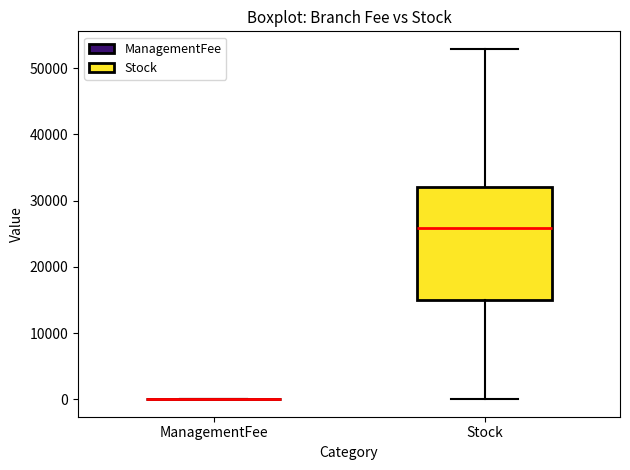

Reading left to right, read every box against the y-axis: the position of its median line, the range the box covers, and the ends of its whiskers. The values are not printed on the chart, so give them approximately, as read against the axis.

ManagementFee: box collapsed to a line at 0, whiskers 0 to 0
Stock: median 26000, box 15000 to 32000, whiskers 0 to 53000